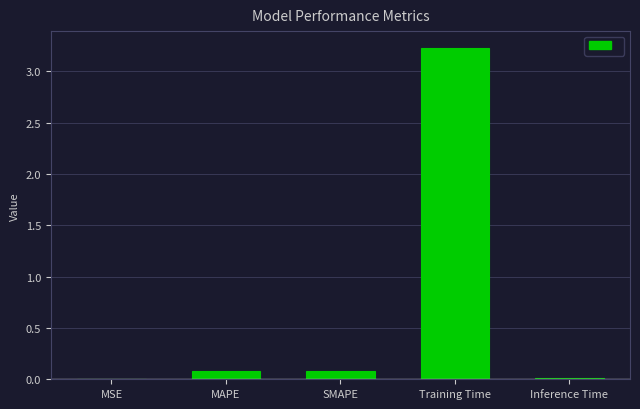

What is the greatest value displayed?

3.2